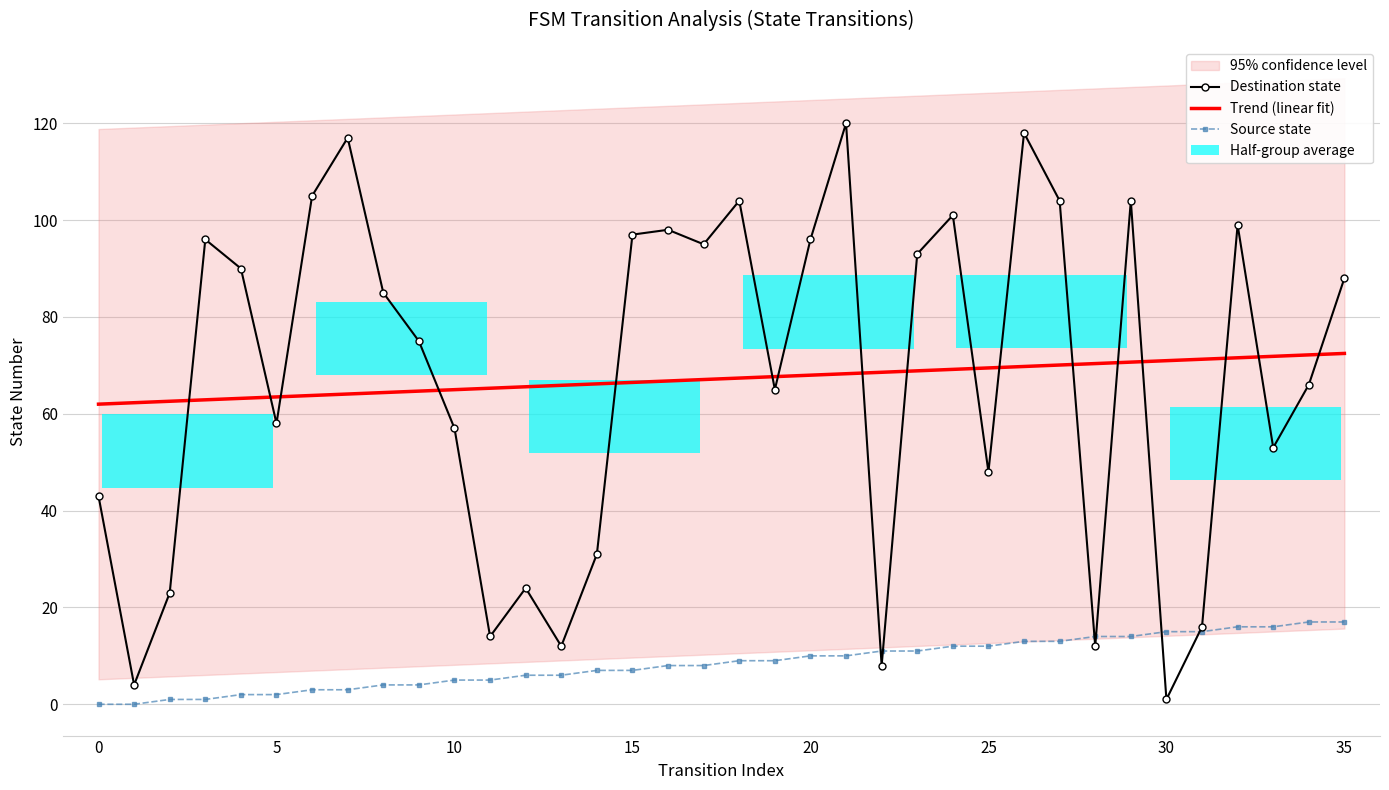

What is the average value of the Trend (linear fit) series?

67.2